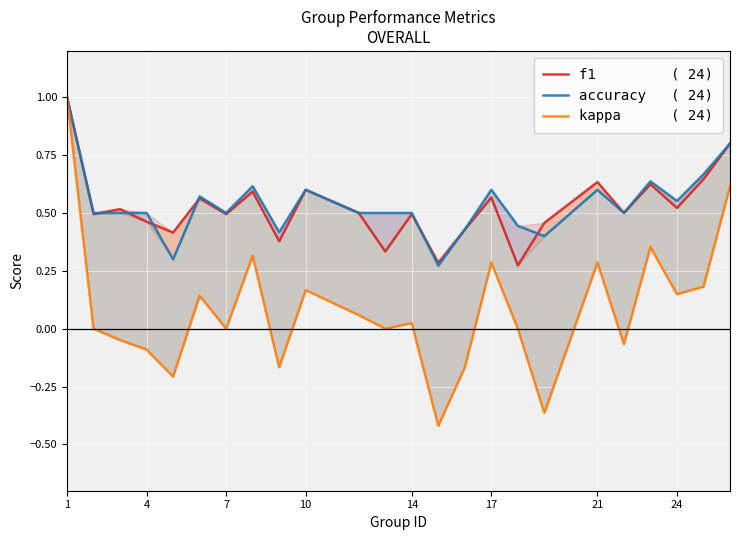

At which category is the sum across all series the highest?

1